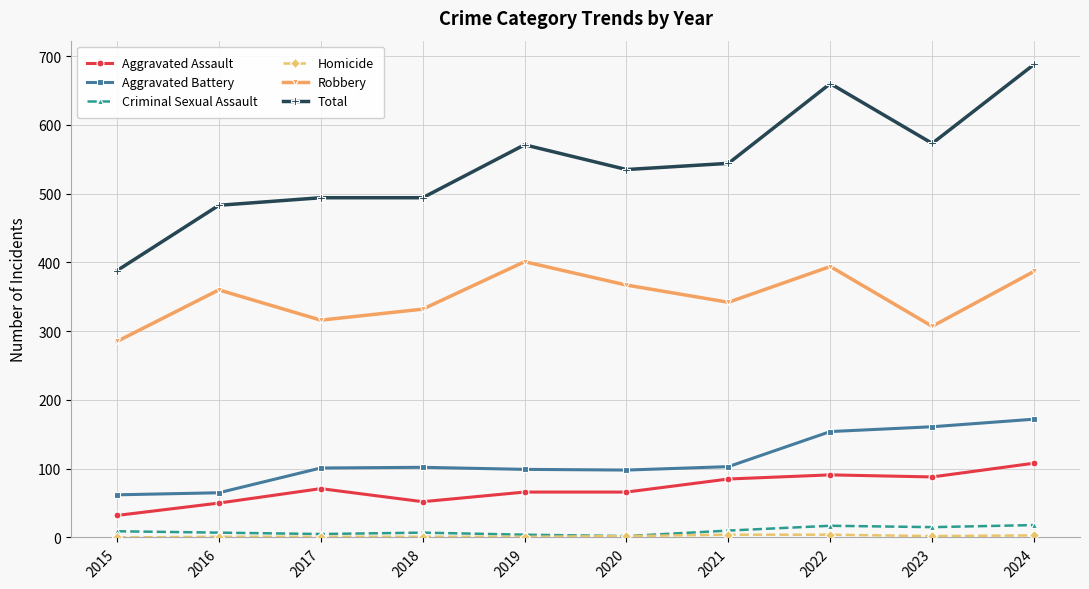

Does the chart have visible grid lines?

Yes